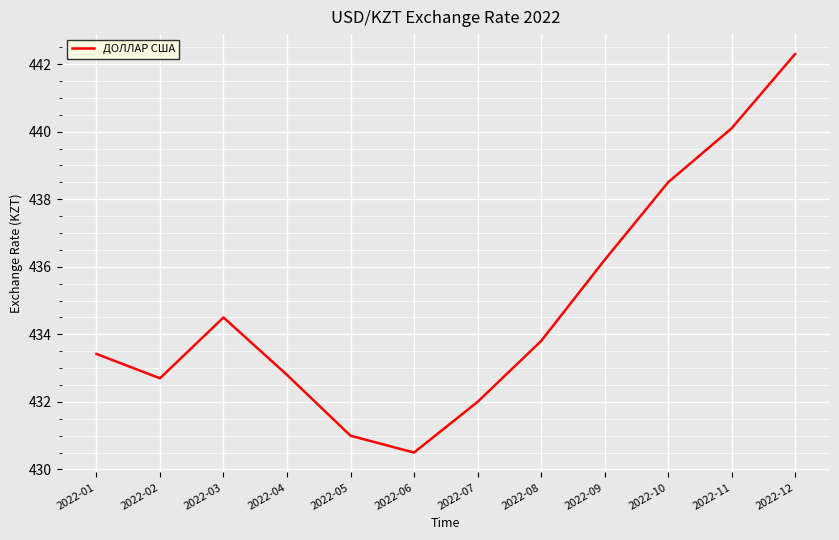

What is the change in value from 2022-04 to 2022-05?

-1.8